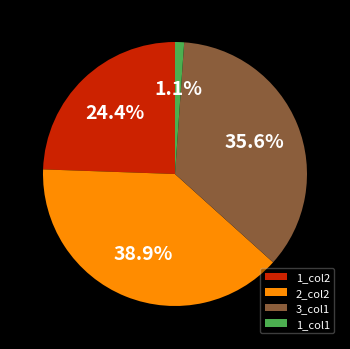

Count the number of slices in the pie.

4